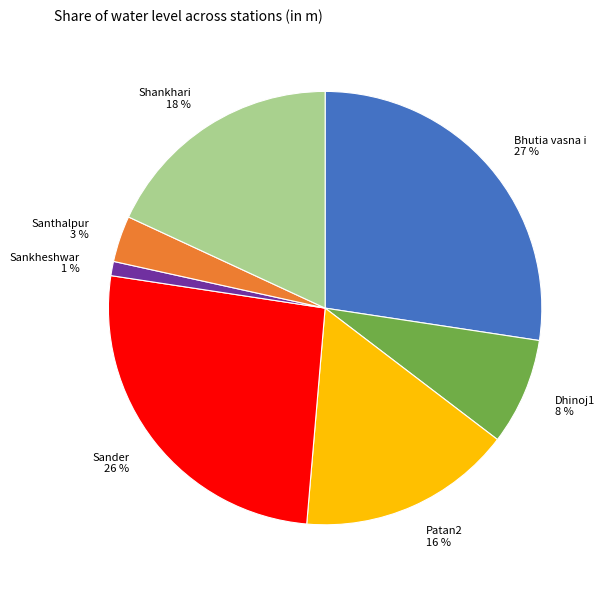

How many slices are in this pie chart?

7